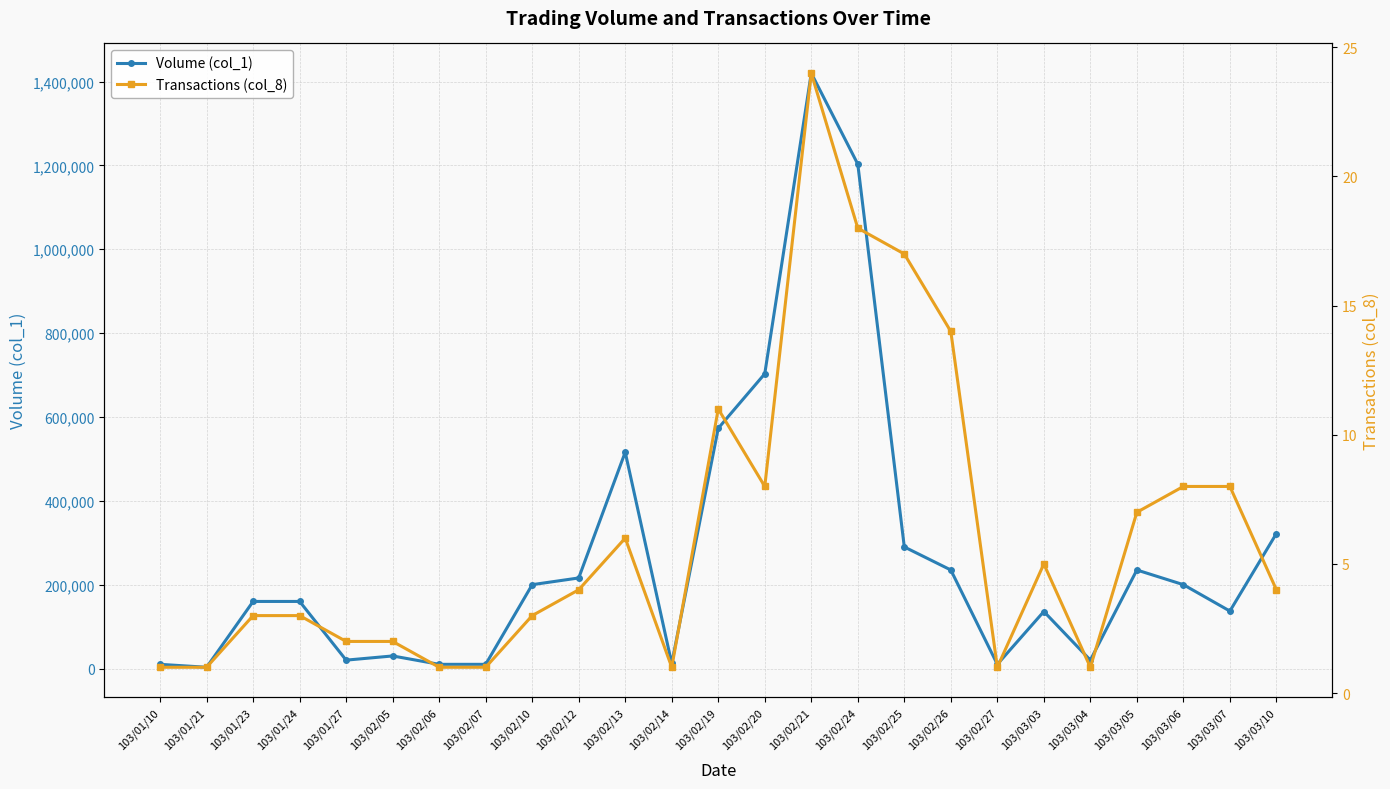

Which series changed the most between 103/02/14 and 103/03/05?

Volume (col_1)